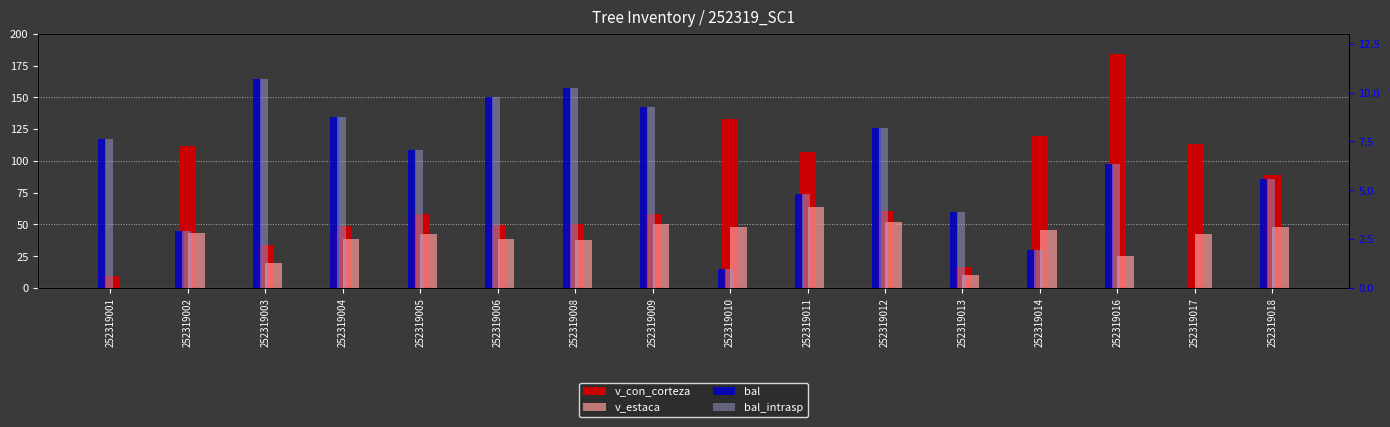

Where is v_estaca nearest to the value 31?

252319016